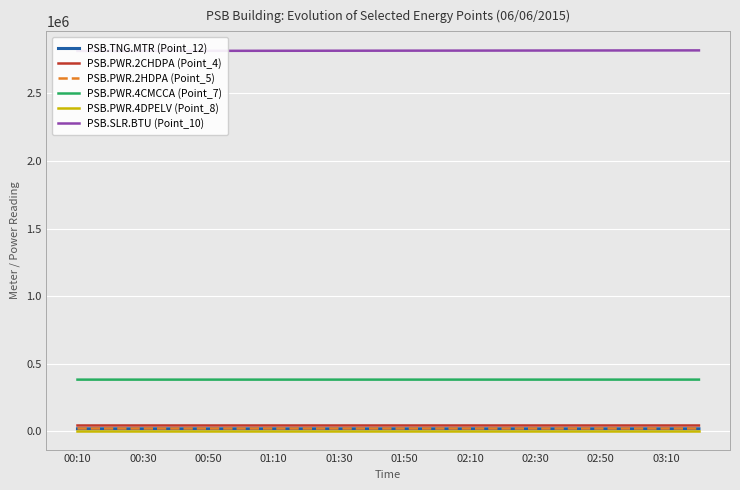

Reading left to right, list all the values displayed in this chart.

PSB.TNG.MTR (Point_12): 18300	18300	18300	18300	18300	18310	18310	18310	18310	18310	18310	18310	18310	18310	18310	18320	18320	18320	18320	18330
PSB.PWR.2CHDPA (Point_4): 42583	42585	42586	42588	42590	42591	42593	42595	42597	42598	42600	42601	42603	42605	42606	42608	42610	42611	42613	42614
PSB.PWR.2HDPA (Point_5): 27652	27652	27652	27652	27652	27652	27652	27652	27652	27652	27652	27652	27652	27652	27652	27652	27652	27652	27652	27652
PSB.PWR.4CMCCA (Point_7): 381930	381939	381948	381956	381965	381973	381981	381989	381998	382006	382014	382022	382031	382039	382047	382056	382064	382072	382080	382089
PSB.PWR.4DPELV (Point_8): 4964	4964	4964	4964	4964	4964	4964	4964	4964	4964	4964	4964	4964	4964	4964	4964	4964	4964	4964	4964
PSB.SLR.BTU (Point_10): 2813790	2814020	2814250	2814490	2814720	2814960	2815190	2815420	2815650	2815870	2816100	2816320	2816550	2816780	2817000	2817230	2817450	2817680	2817900	2818120